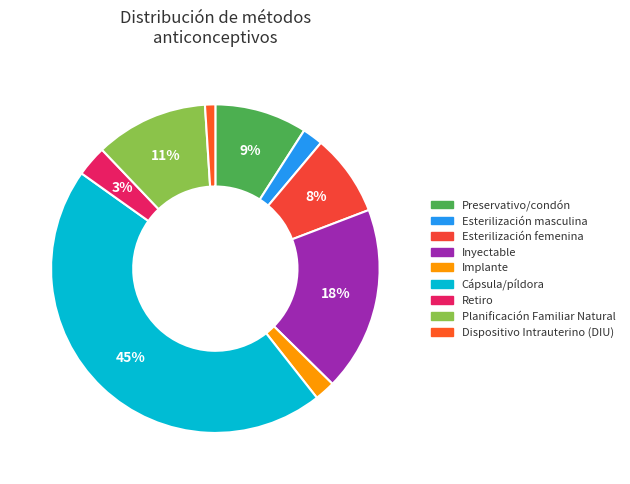

What percentage is the Esterilización masculina slice, to the nearest percent?

2%